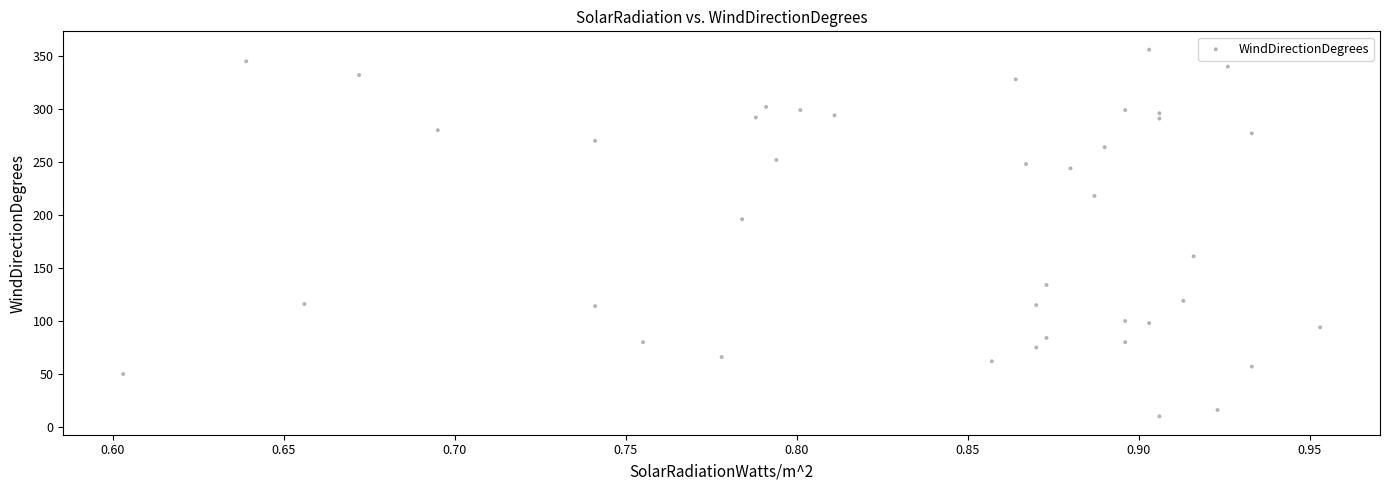

What is the range of Y values (max minus min)?

346